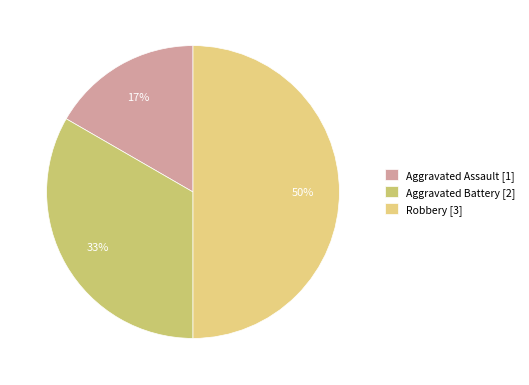

To the nearest percent, what is the average slice percentage?

33%